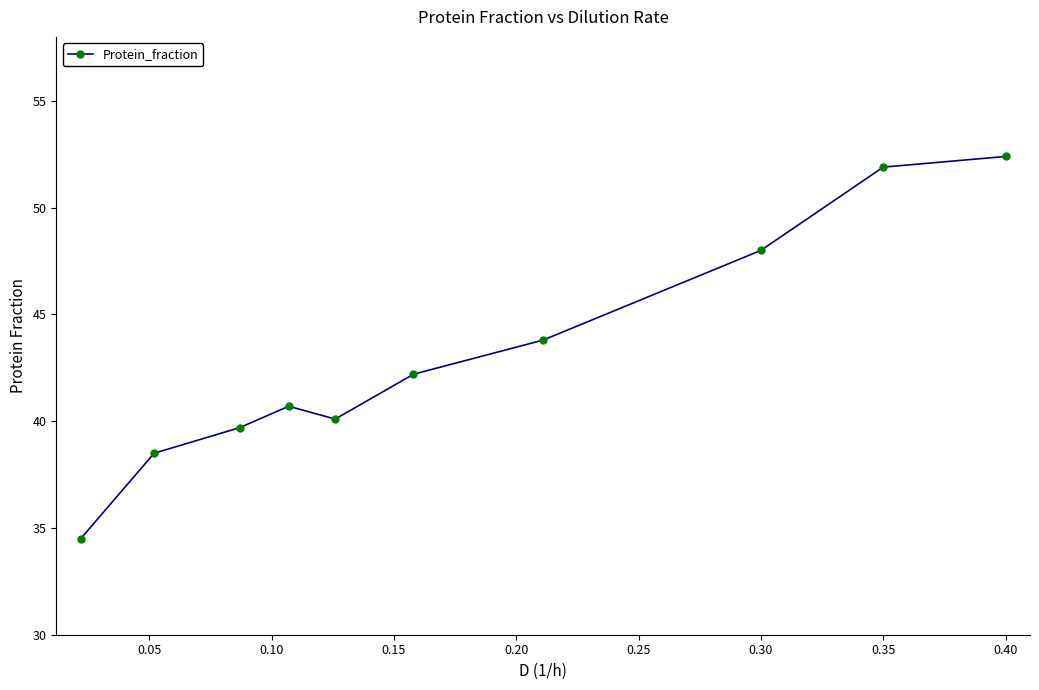

What is the difference between the maximum and minimum values?

17.9